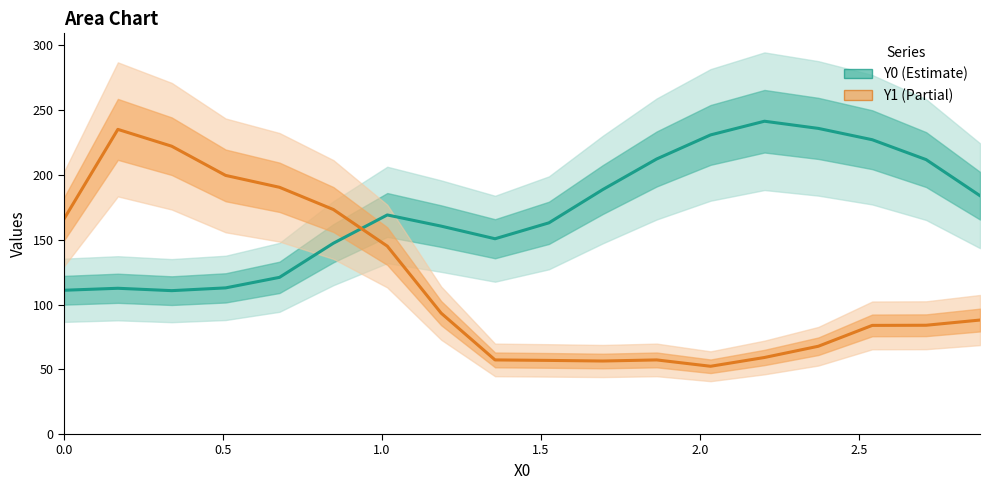

Does the chart have visible grid lines?

No